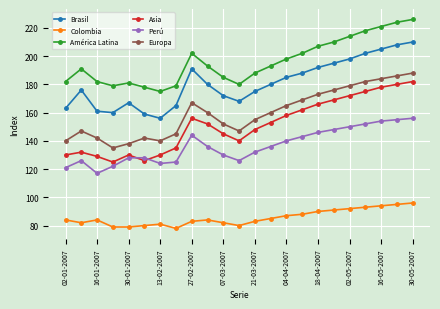

What is the maximum value shown in the chart?

226